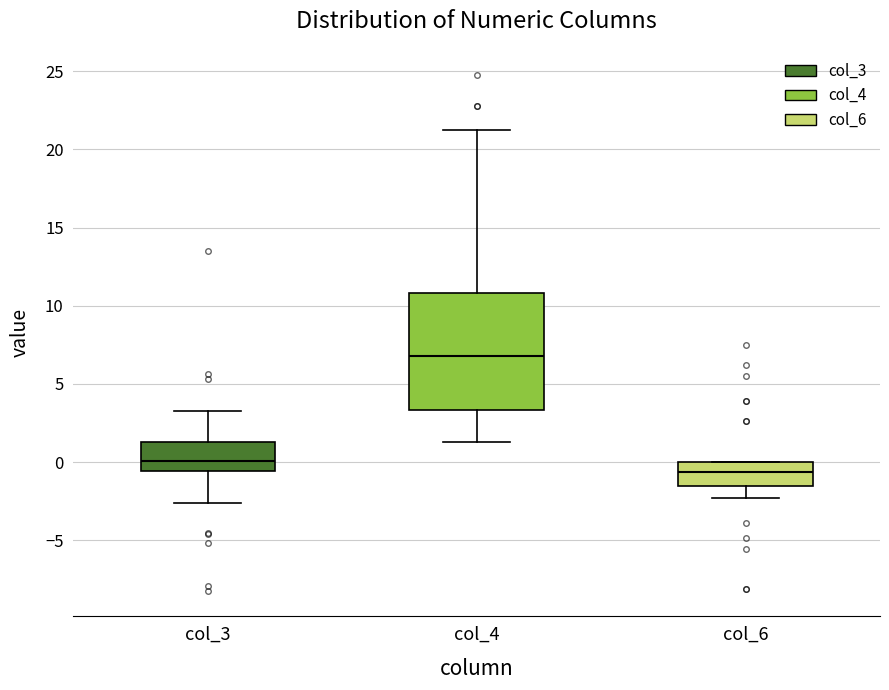

Reading left to right, read every box against the y-axis: the position of its median line, the range the box covers, and the ends of its whiskers. The values are not printed on the chart, so give them approximately, as read against the axis.

col_3: median 0.0, box -0.5 to 1.5, whiskers -2.5 to 3.5
col_4: median 7.0, box 3.5 to 11.0, whiskers 1.5 to 21.0
col_6: median -0.5, box -1.5 to 0.0, whiskers -2.5 to 0.0